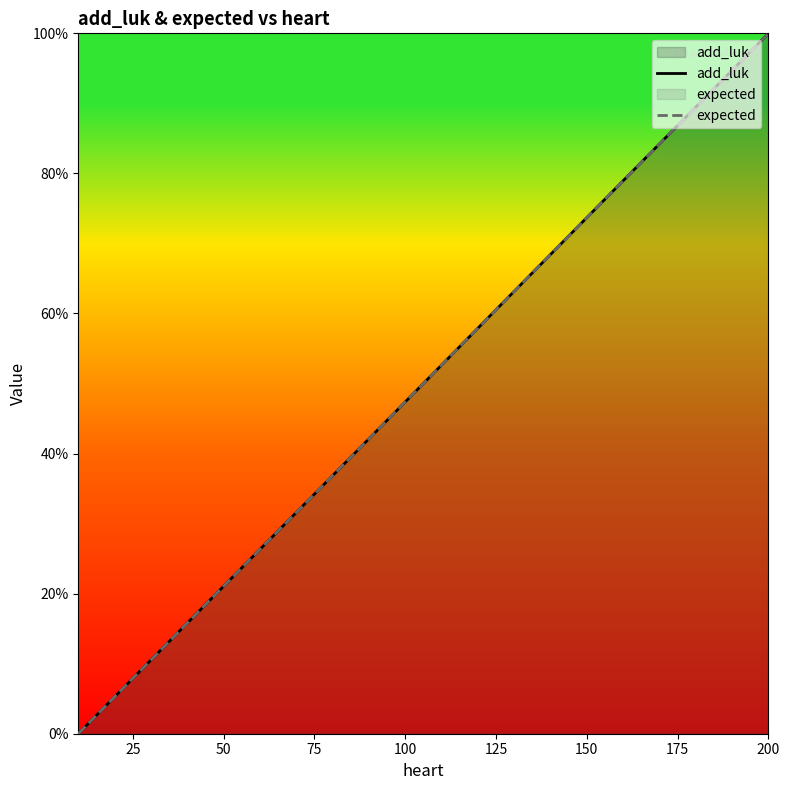

Does the chart display data point markers on the line(s)?

No